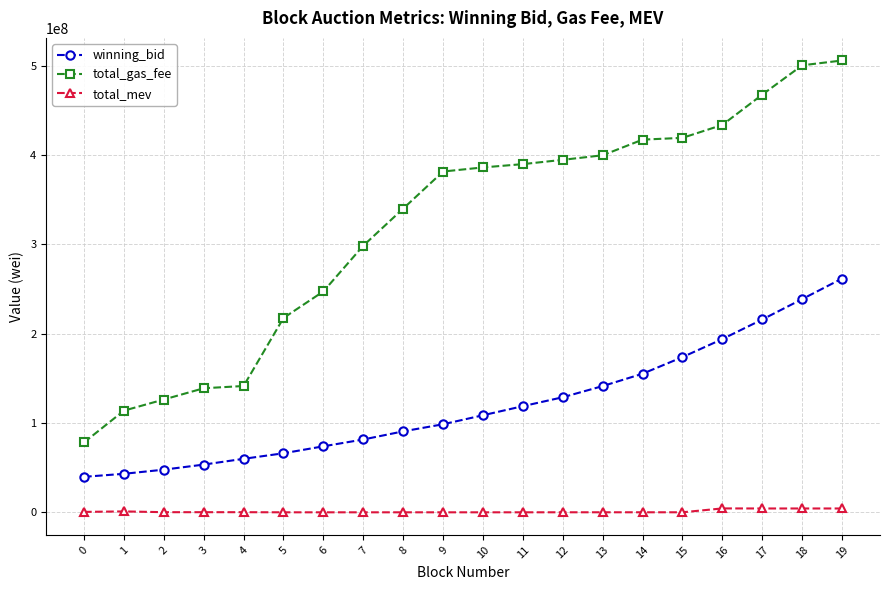

True or false: winning_bid and total_gas_fee cross at least once.

False